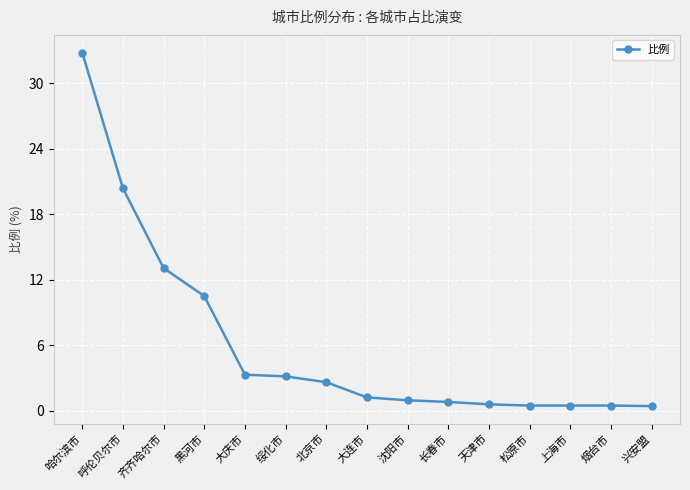

What is the maximum value shown in the chart?

32.8